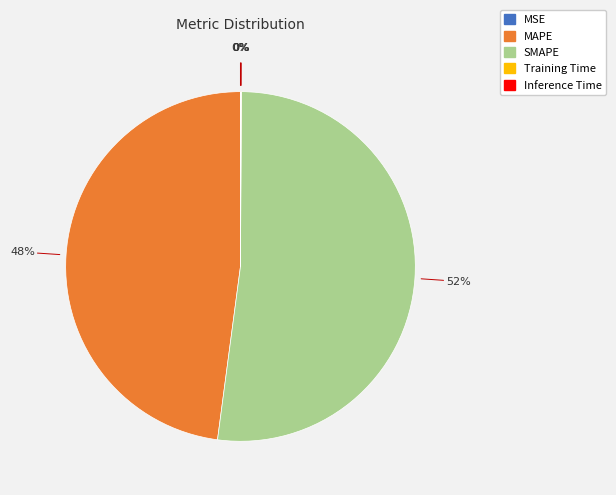

What is the majority slice?

SMAPE